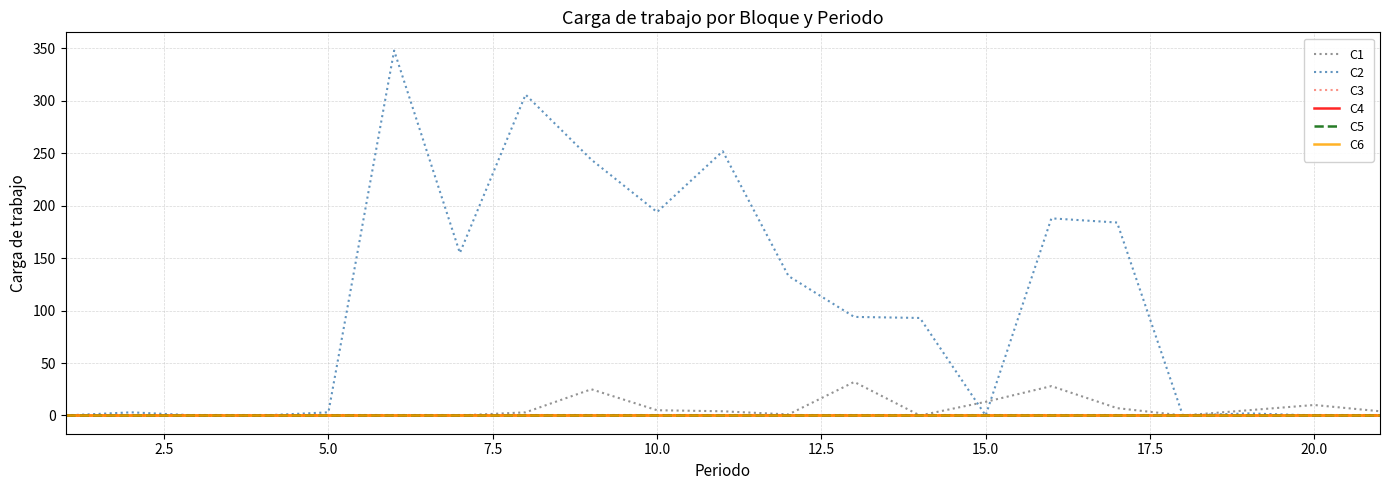

Does the chart have visible grid lines?

Yes